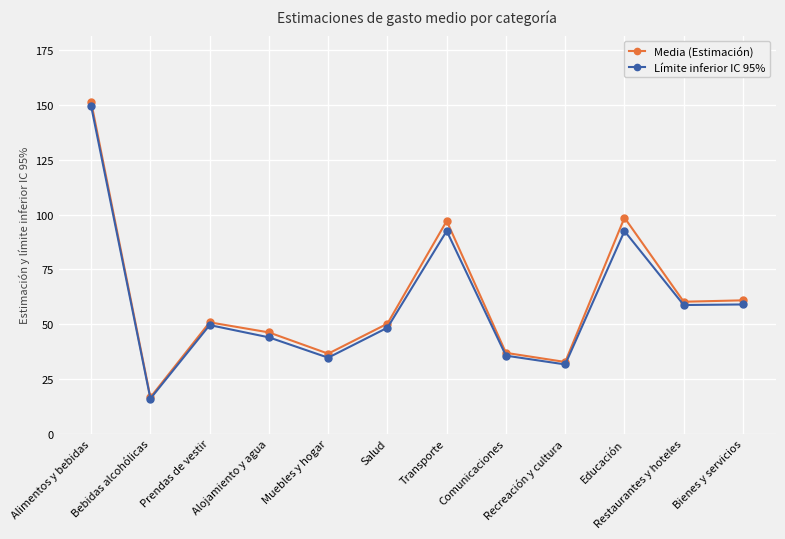

What is the label of the 2nd point from the left?

Bebidas alcohólicas